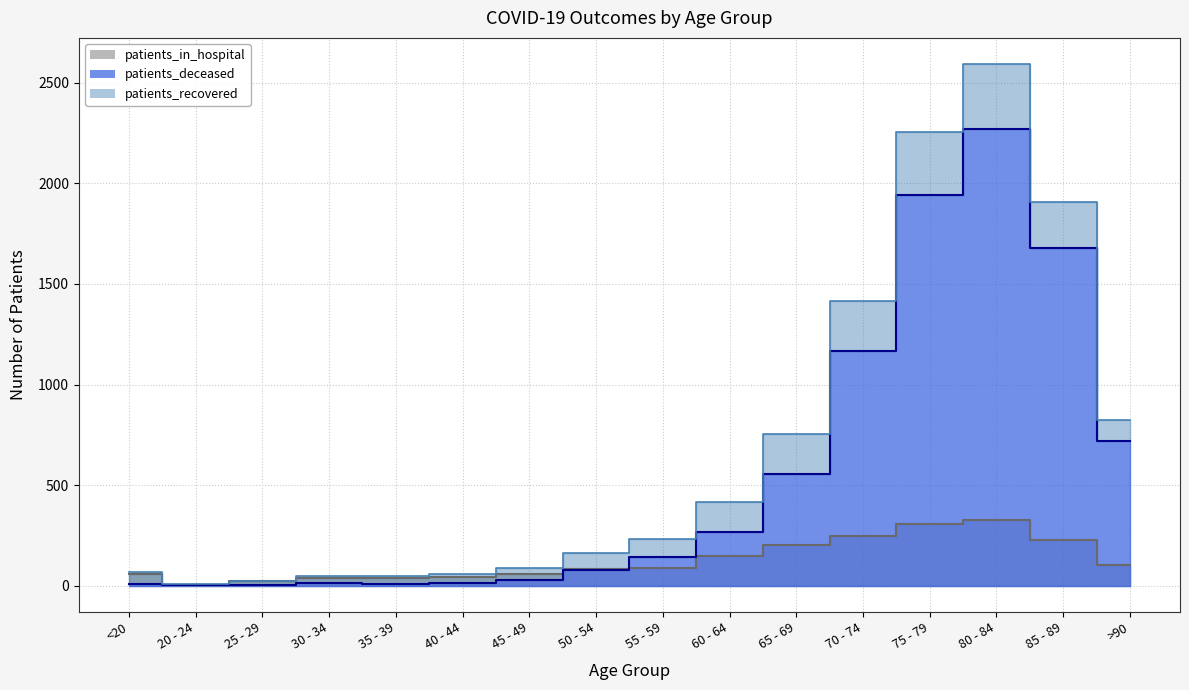

What is the difference between the highest and lowest values at 85 - 89?

1452